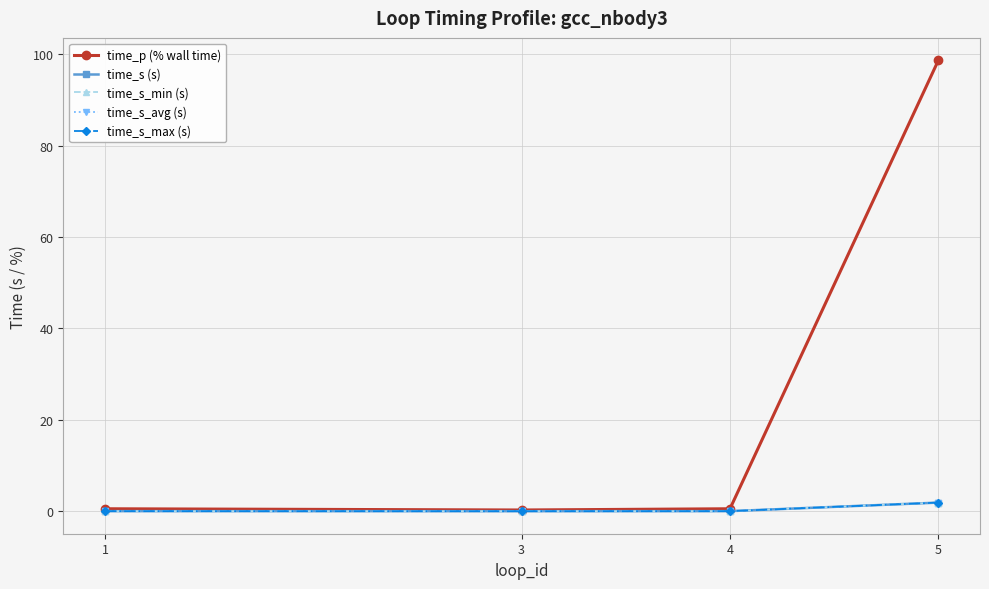

Reading right to left, extract all data points from this chart.

time_p (% wall time): 5=98.7	4=0.5	3=0.3	1=0.5
time_s (s): 5=1.9	4=0.0	3=0.0	1=0.0
time_s_min (s): 5=1.9	4=0.0	3=0.0	1=0.0
time_s_avg (s): 5=1.9	4=0.0	3=0.0	1=0.0
time_s_max (s): 5=1.9	4=0.0	3=0.0	1=0.0